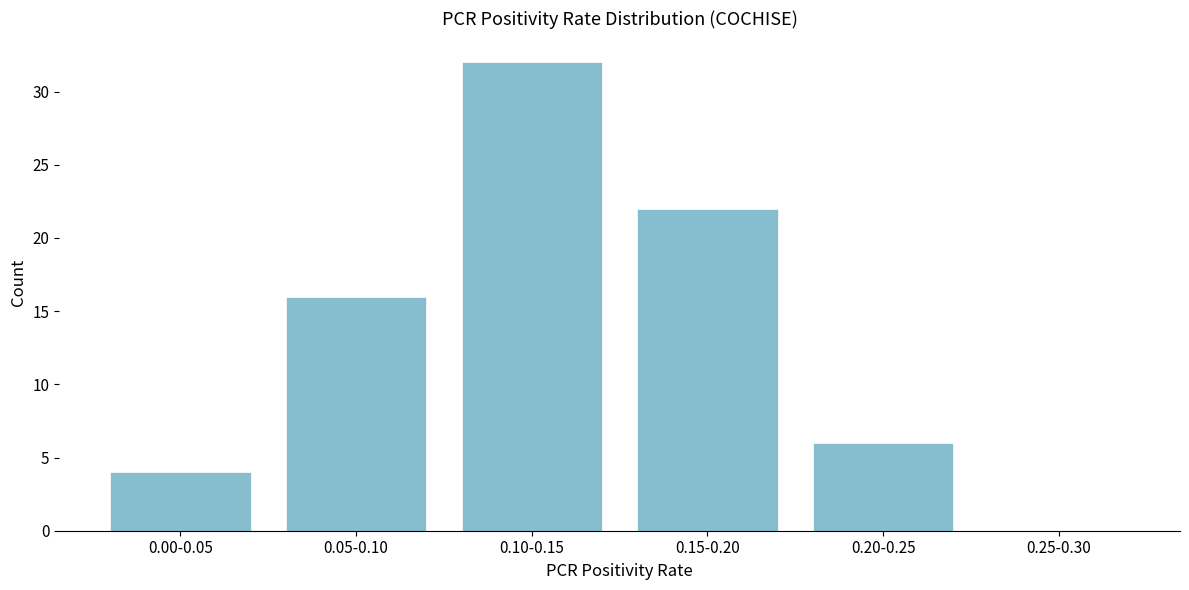

Reading right to left, transcribe all the data shown in this chart.

0.25-0.30=0	0.20-0.25=6	0.15-0.20=22	0.10-0.15=32	0.05-0.10=16	0.00-0.05=4